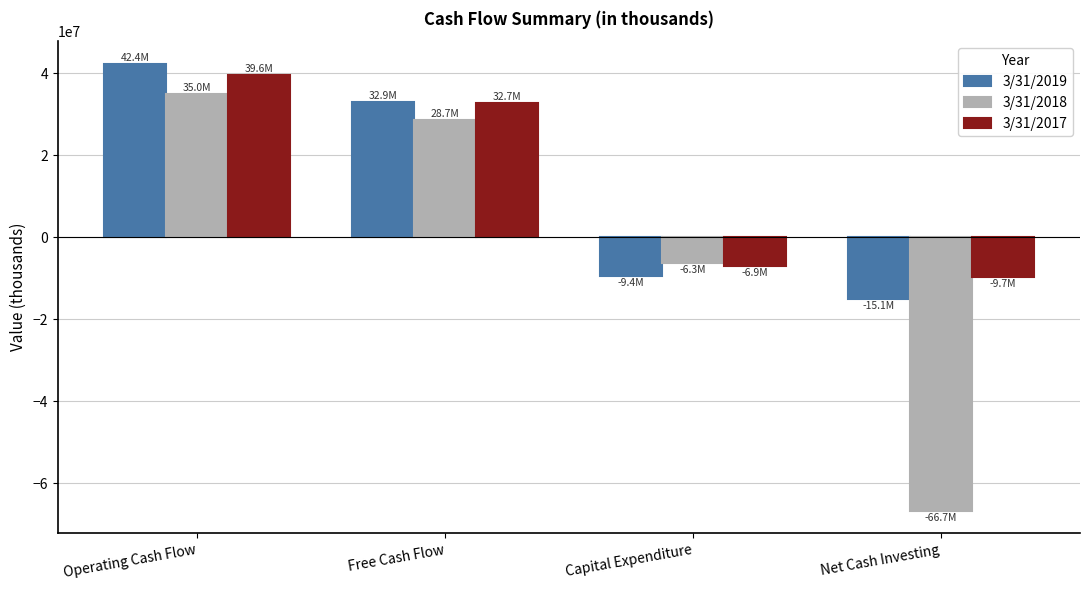

How many series are shown in this chart?

3